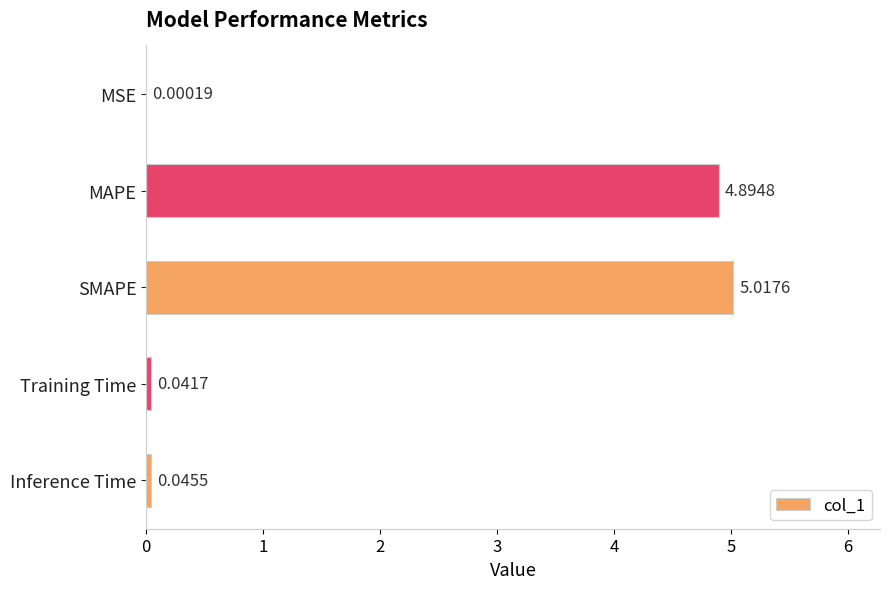

Between Training Time and MSE, which is larger?

Training Time